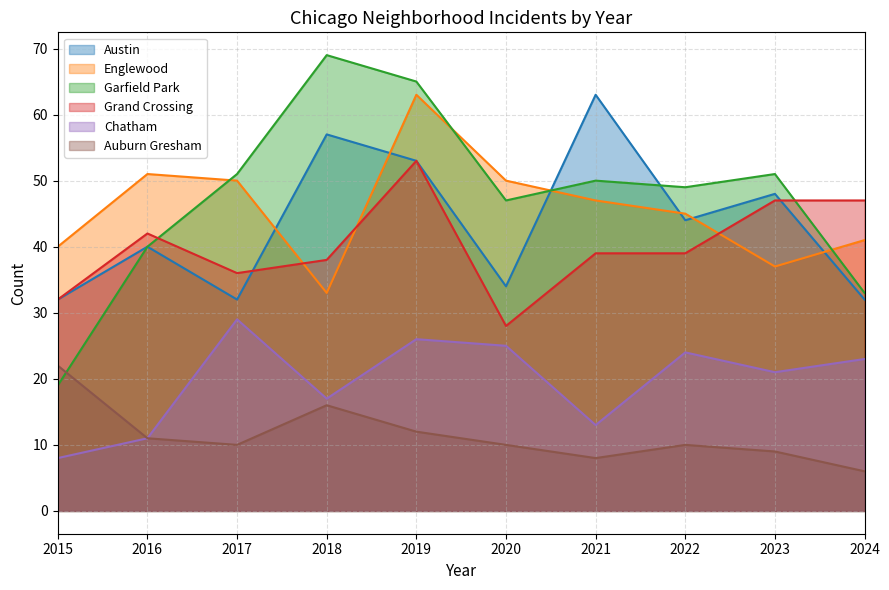

At which category does Auburn Gresham reach its first local peak?

2018